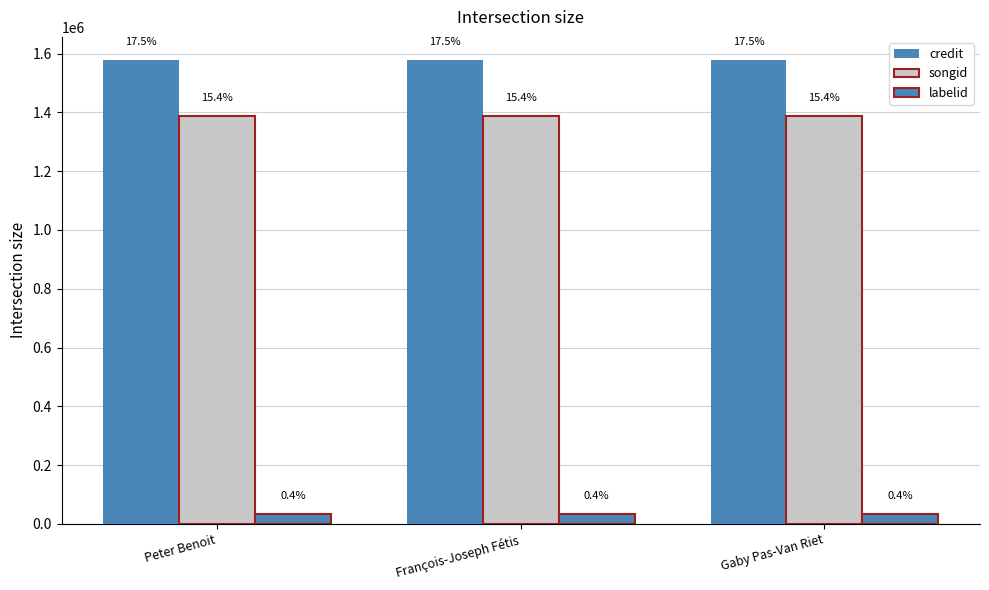

Which category has the lowest value across all series?

Peter Benoit